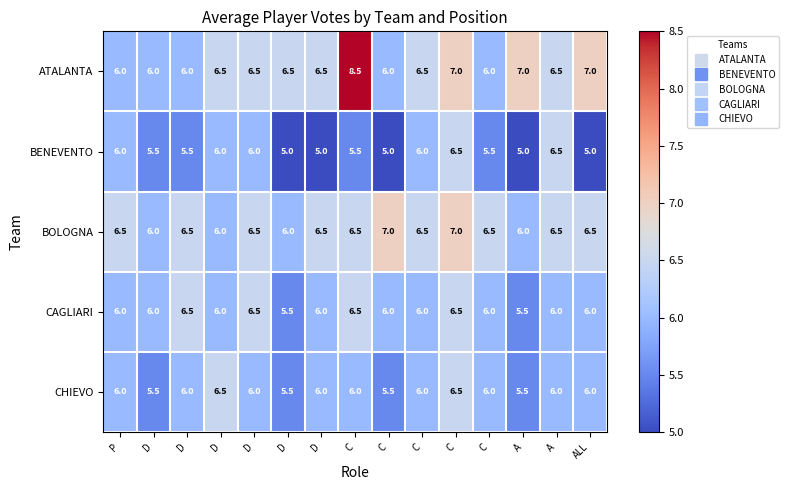

At which category is the sum across all series the highest?

C